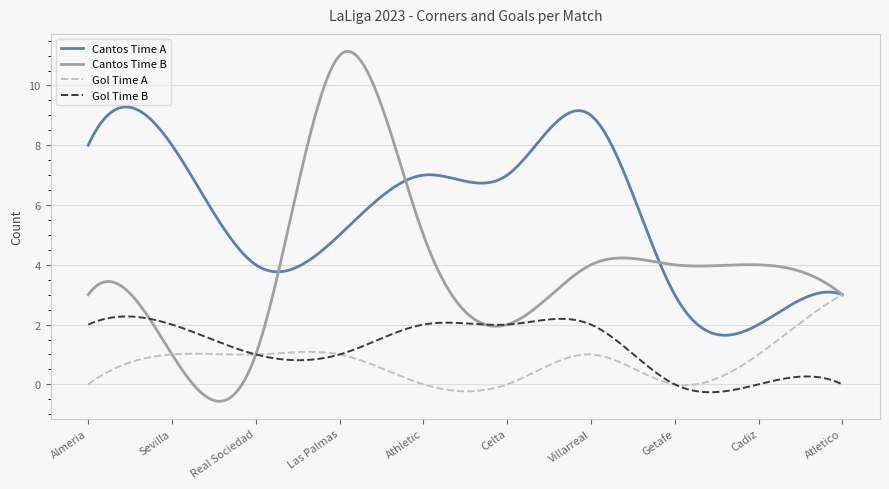

Which series has the largest range (max minus min)?

Cantos Time B